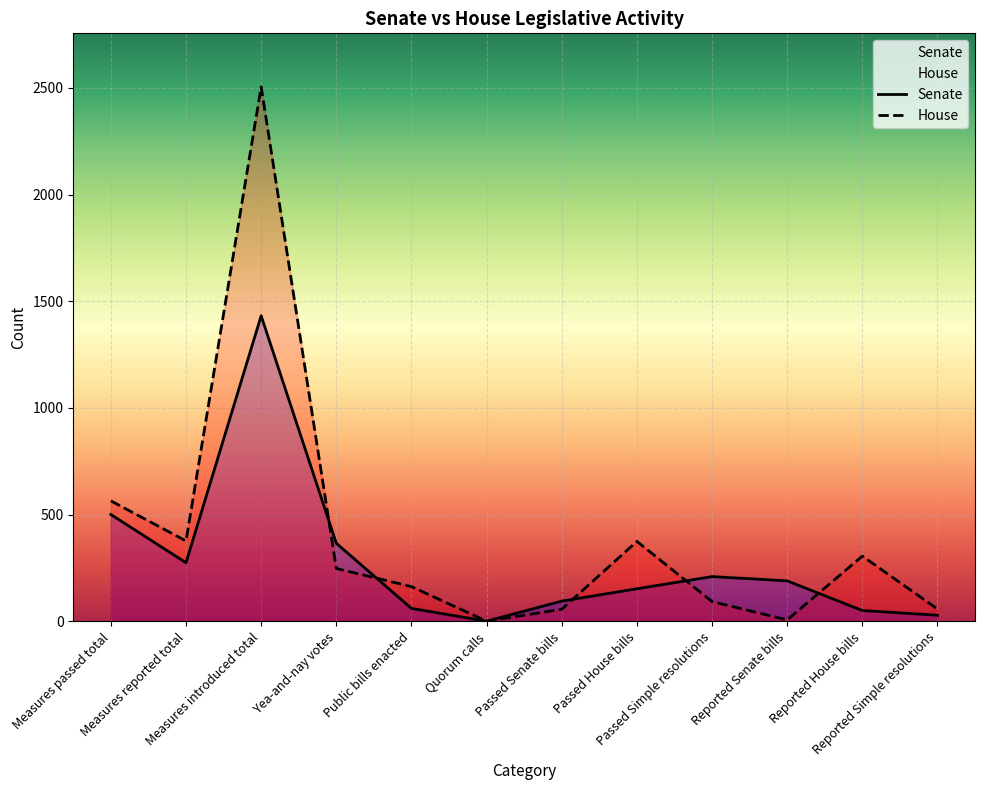

What is the smallest value displayed?

1